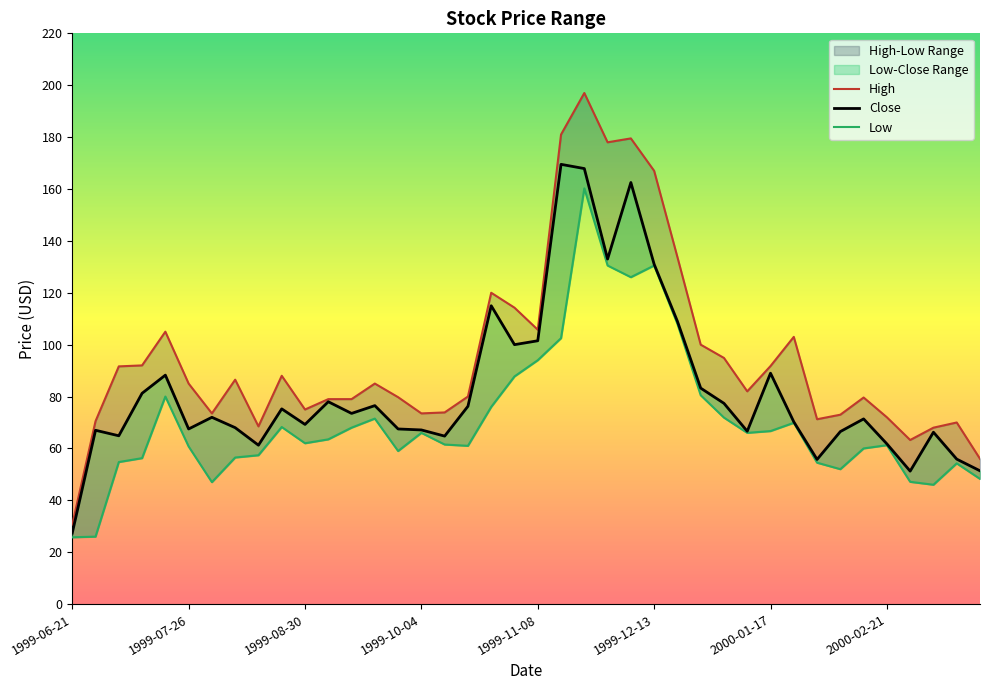

List the series in order of their overall mean, lowest first.

Low, Close, High